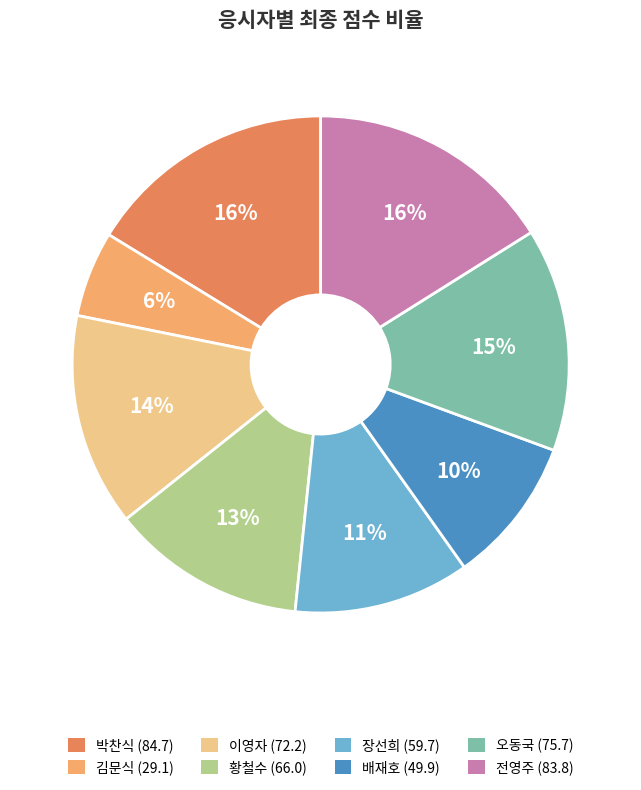

Between 황철수 (66.0) and 김문식 (29.1), which is larger?

황철수 (66.0)